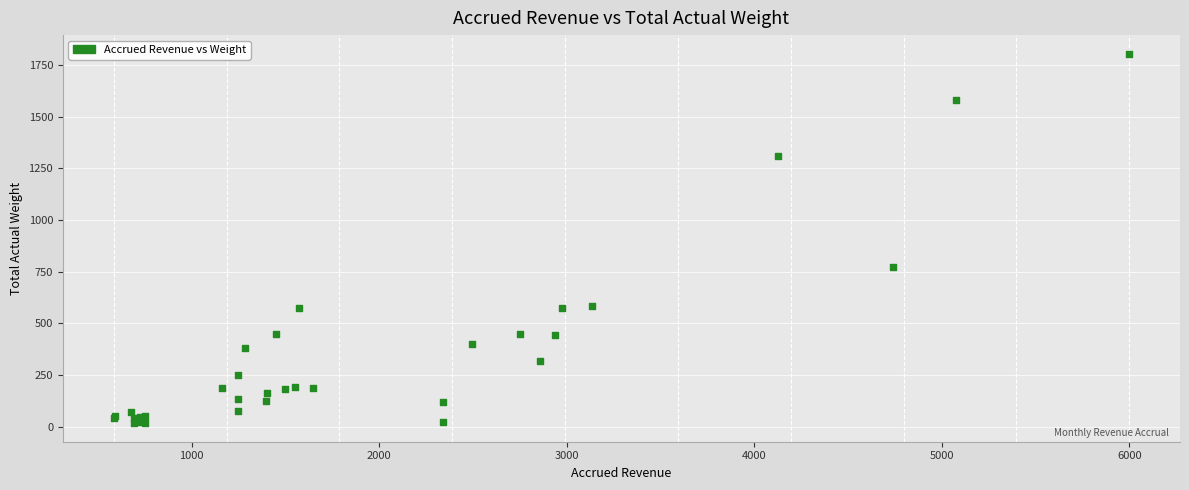

What Y value in the scatter plot is closest to 910?

773.4